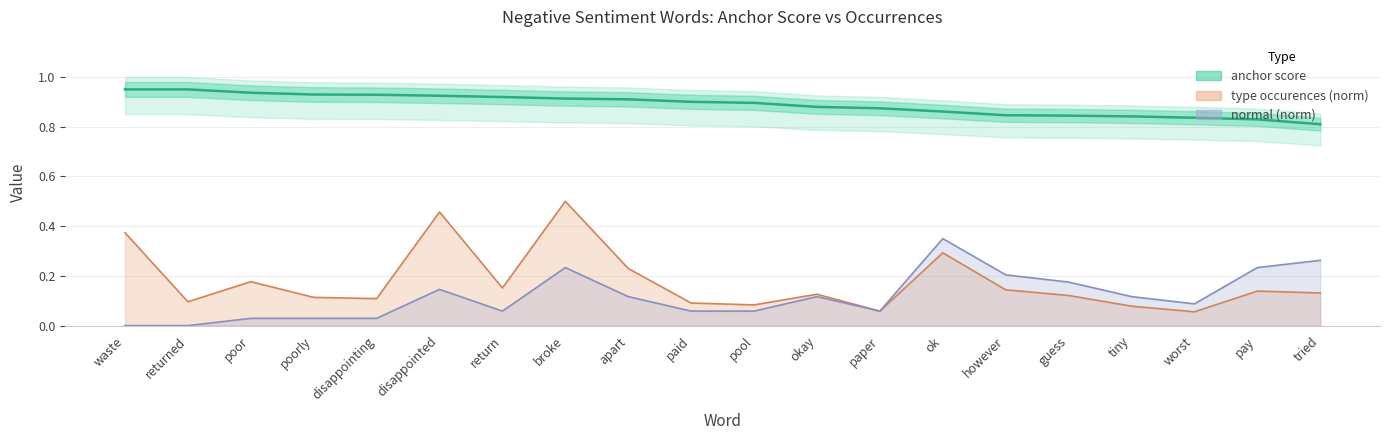

How many values in the normal series exceed 0?

18